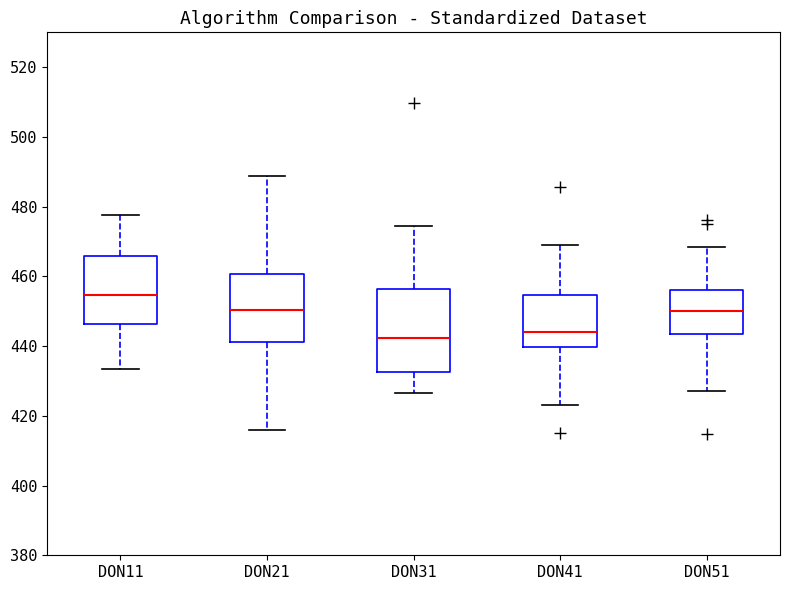

Reading left to right, read every box against the y-axis: the position of its median line, the range the box covers, and the ends of its whiskers. The values are not printed on the chart, so give them approximately, as read against the axis.

DON11: median 454, box 446 to 466, whiskers 434 to 478
DON21: median 450, box 442 to 460, whiskers 416 to 488
DON31: median 442, box 432 to 456, whiskers 426 to 474
DON41: median 444, box 440 to 454, whiskers 424 to 470
DON51: median 450, box 444 to 456, whiskers 428 to 468